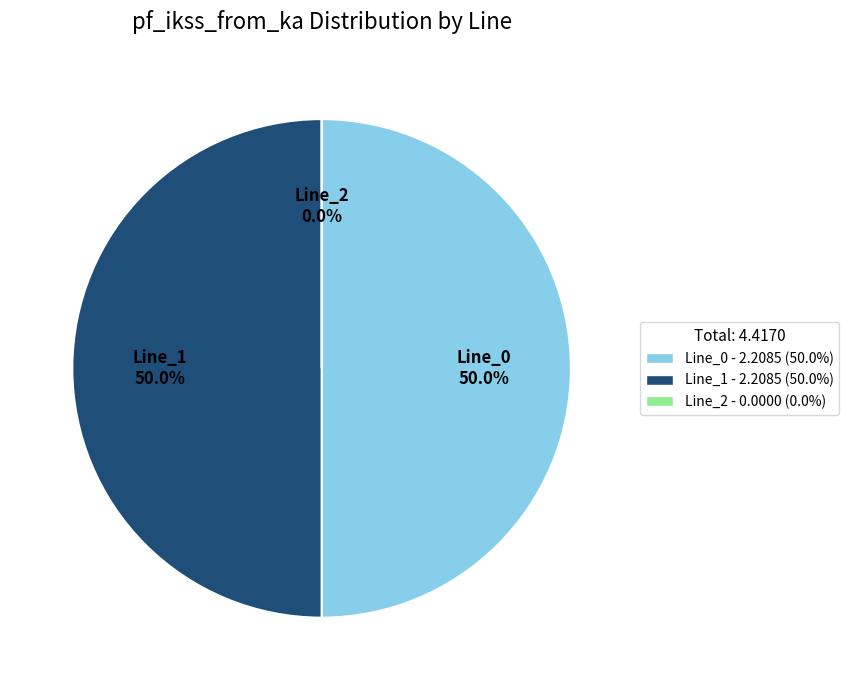

Between Line_1 and Line_0, which is larger?

Line_1